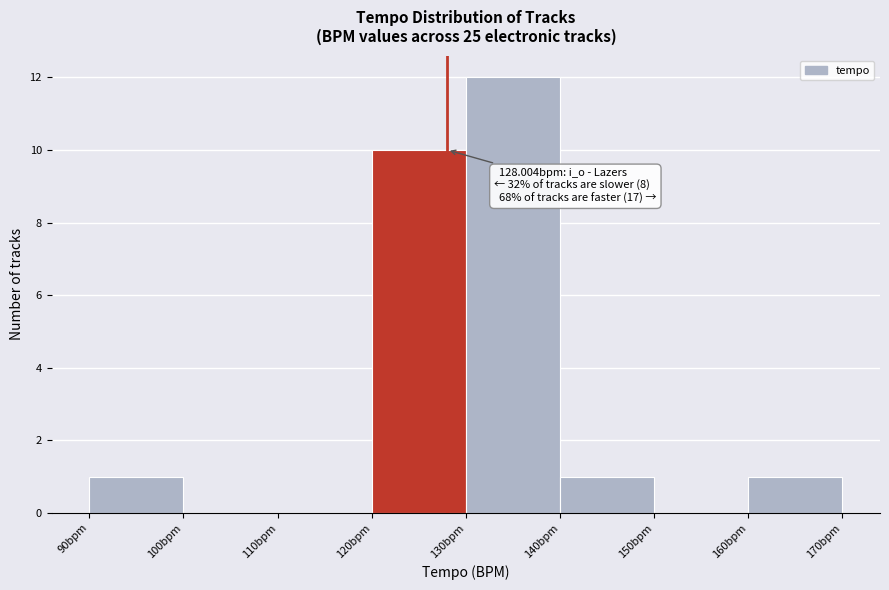

Which range on the x-axis has the tallest bar?

130 to 140